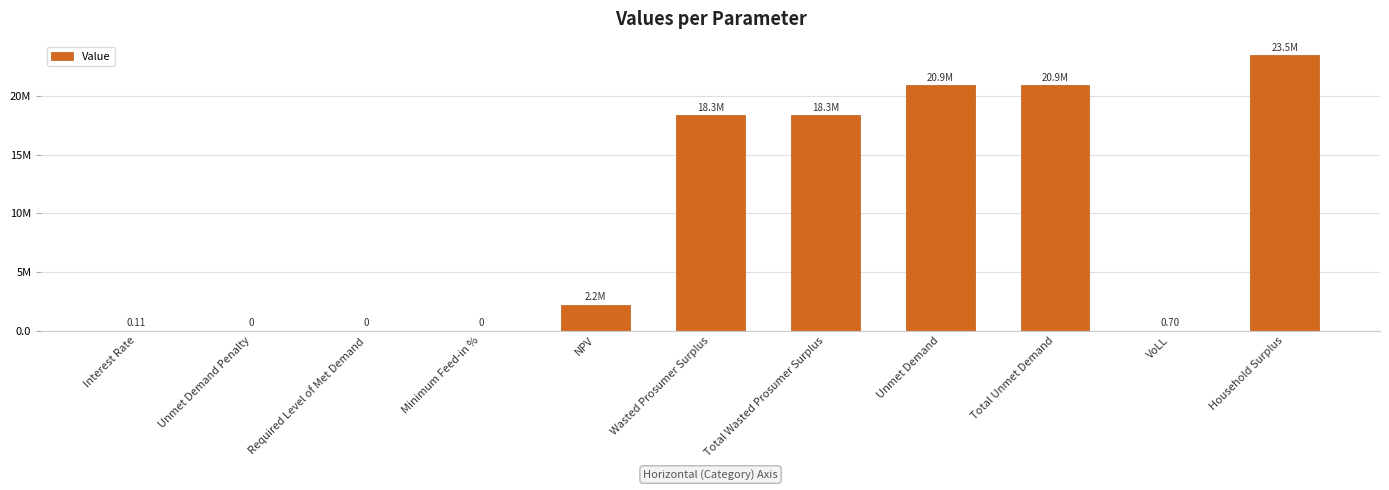

What is the average value?

9473347.7